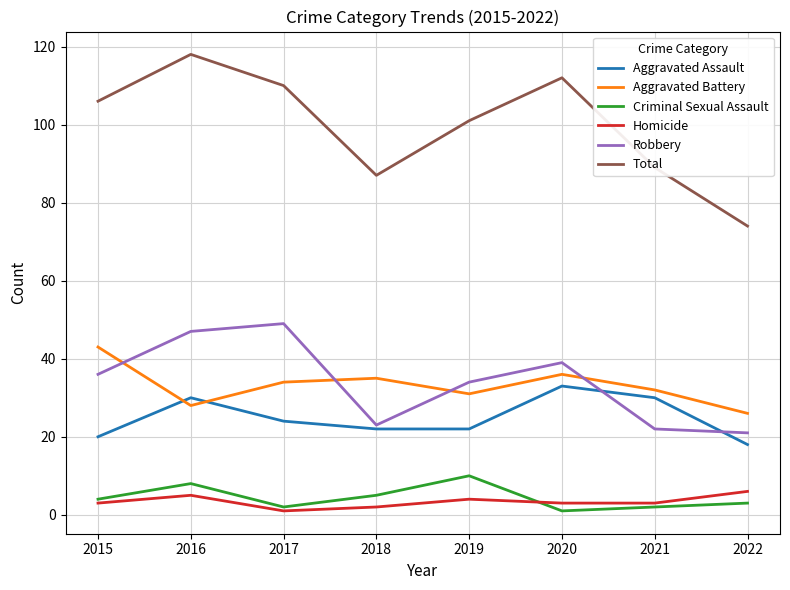

True or false: Aggravated Assault has a value of 20 at 2015.

True